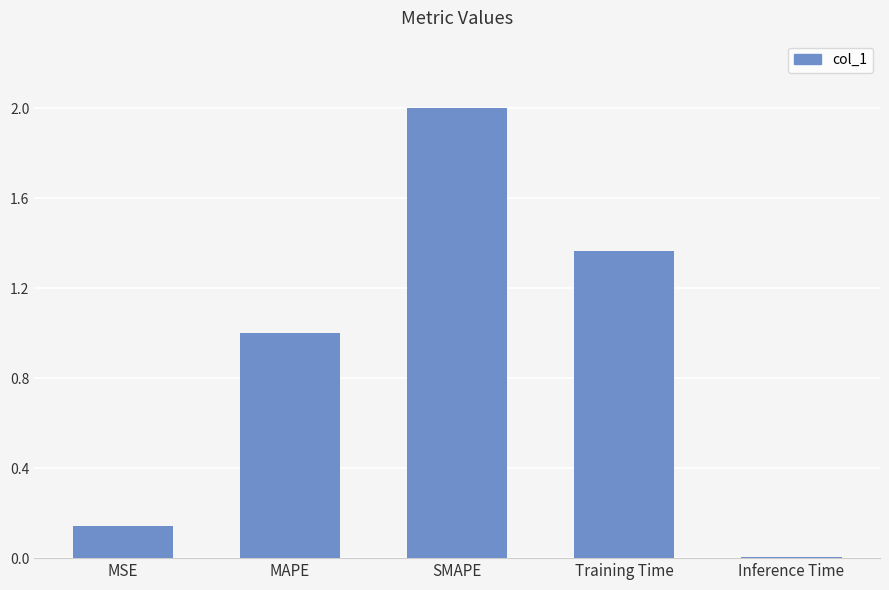

What position from the right is SMAPE?

3